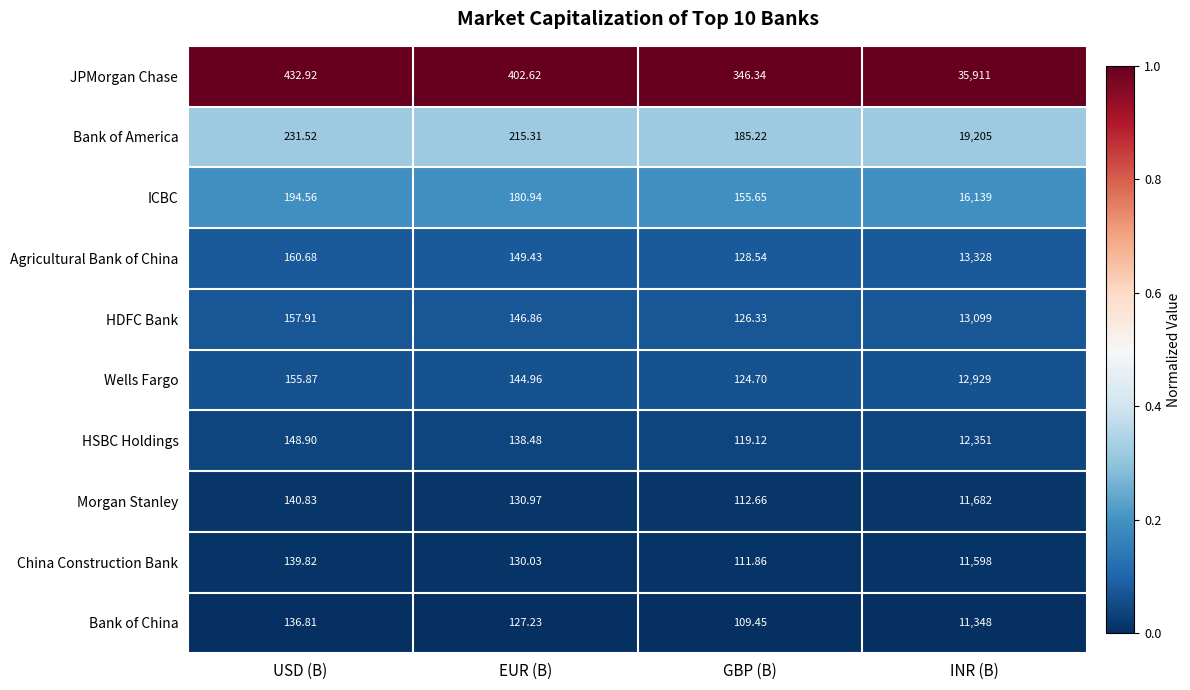

What is the greatest value displayed?

35911.0